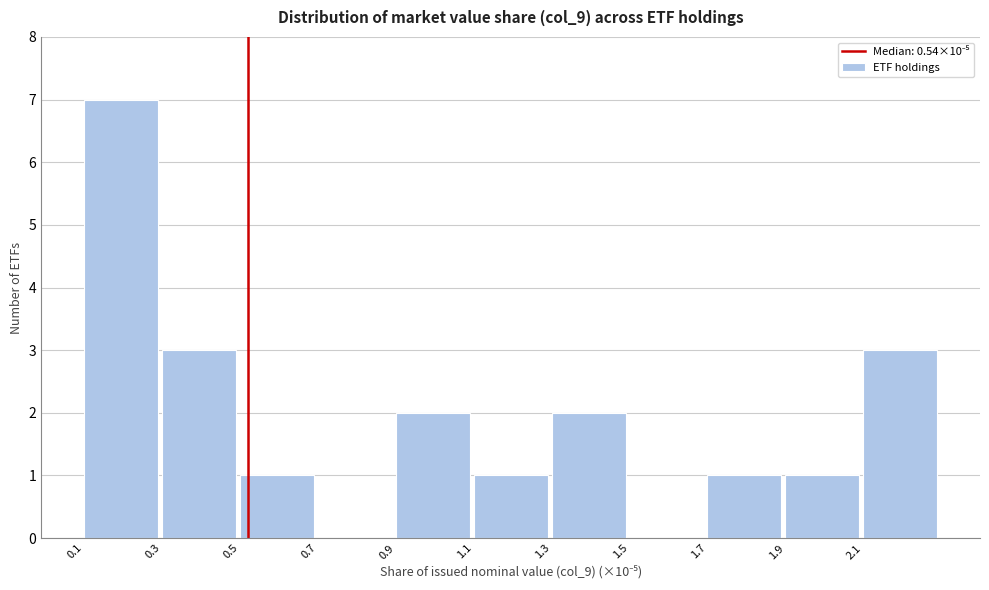

Reading right to left, extract all data points from this chart.

2.1=3	1.9=1	1.7=1	1.5=0	1.3=2	1.1=1	0.9=2	0.7=0	0.5=1	0.3=3	0.1=7